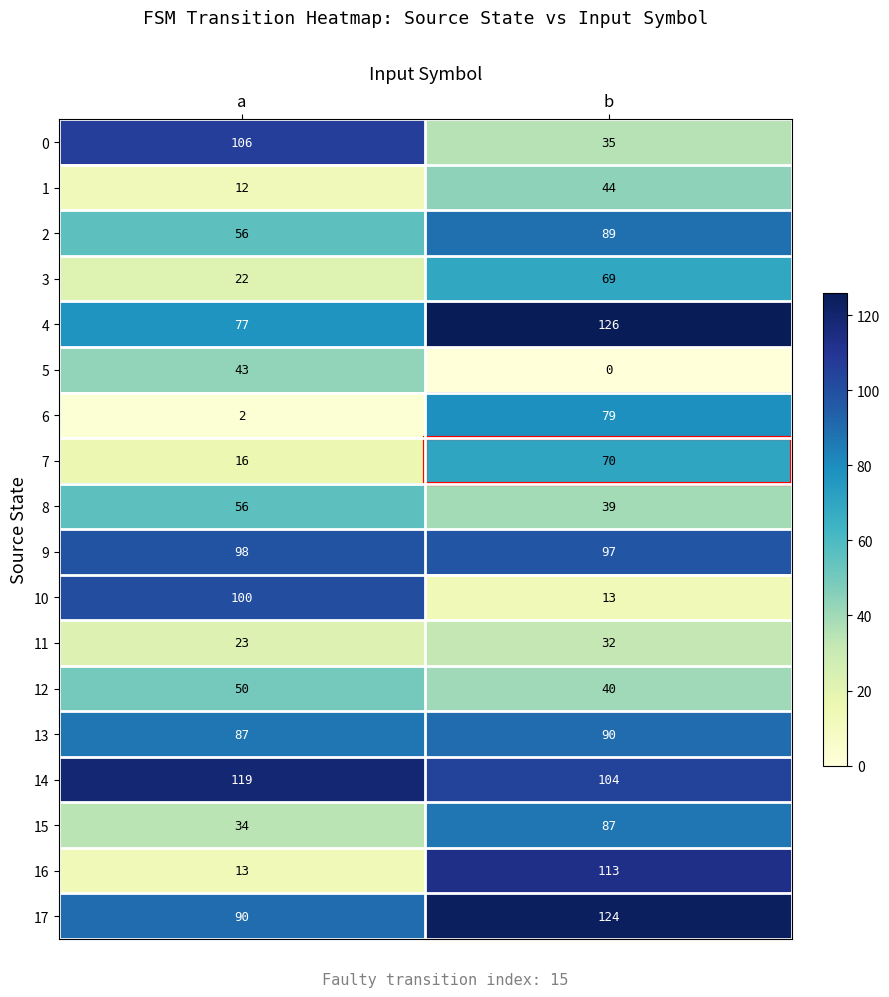

Which series changed the most between a and b?

16